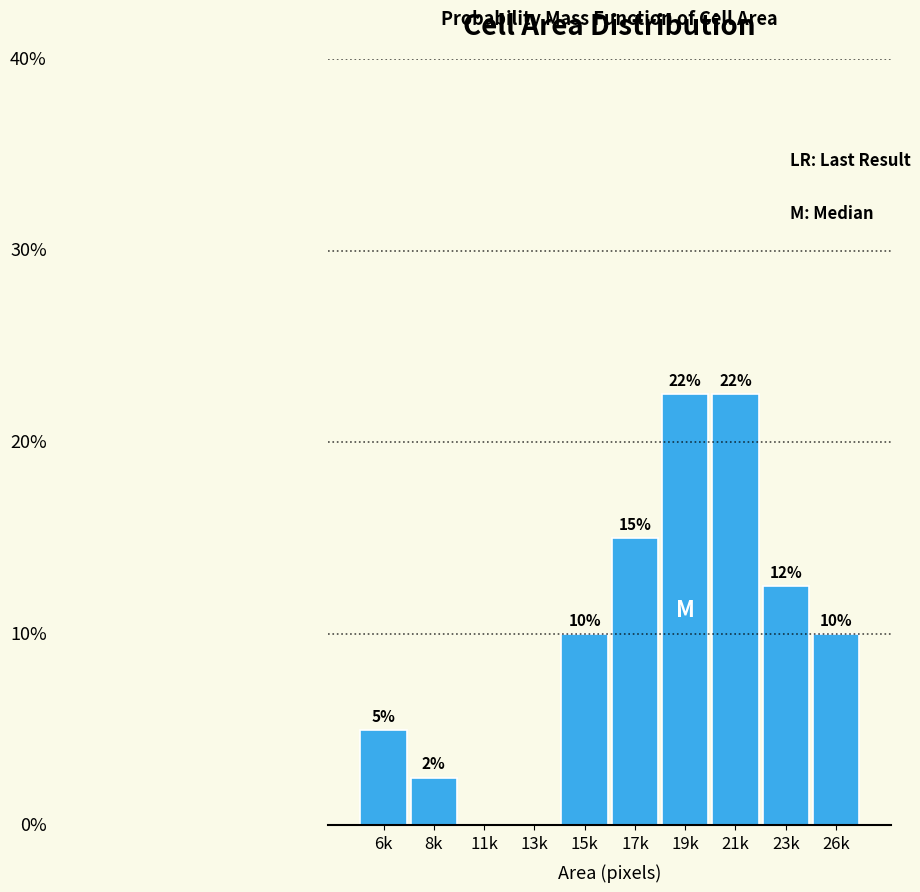

Between 23k and 6k, which is larger?

23k